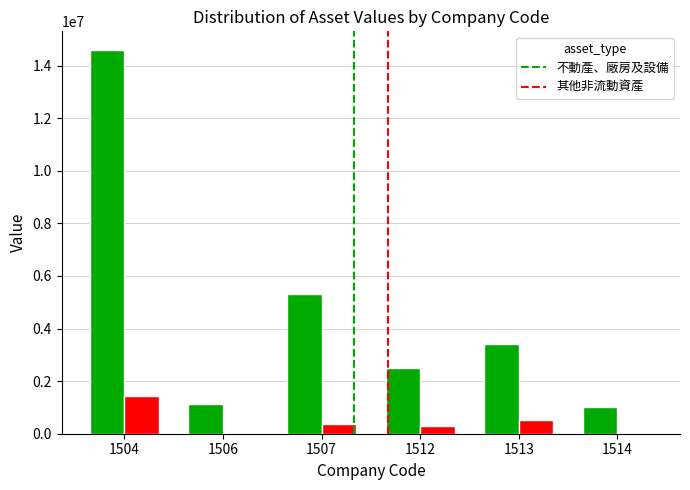

Where does the 其他非流動資產 series first go above 355776?

1504